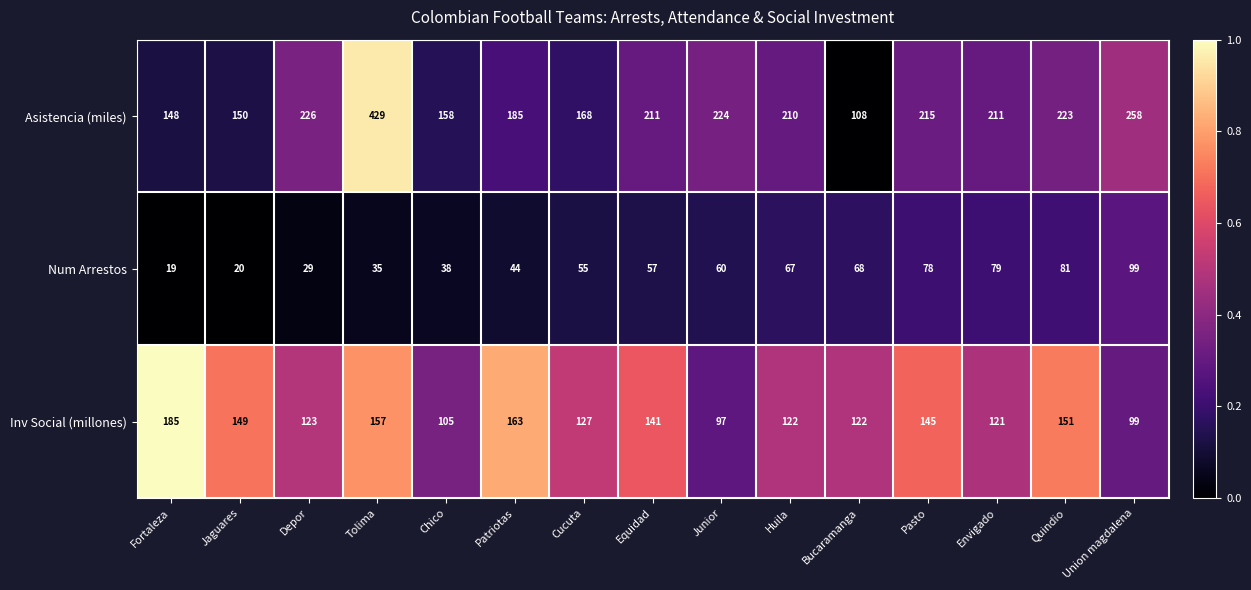

Between Depor and Envigado, which series saw the biggest shift?

Num Arrestos